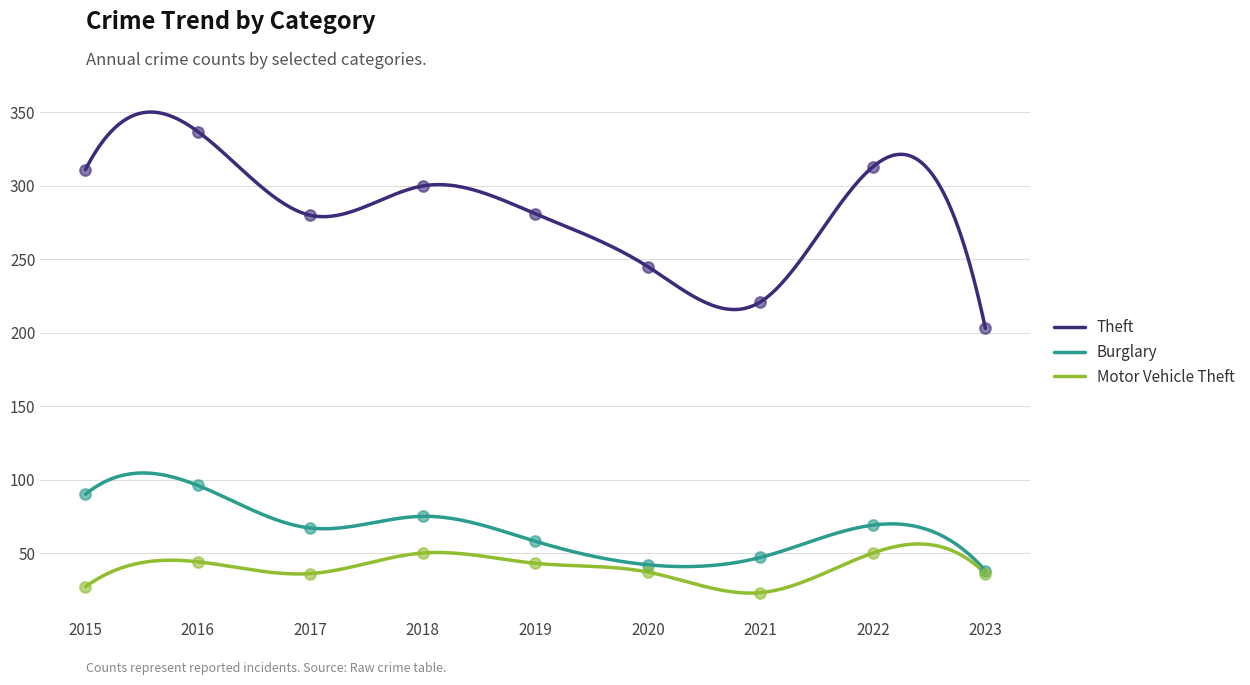

Is the value of Motor Vehicle Theft at 2018 greater than the value of Theft at 2015?

No